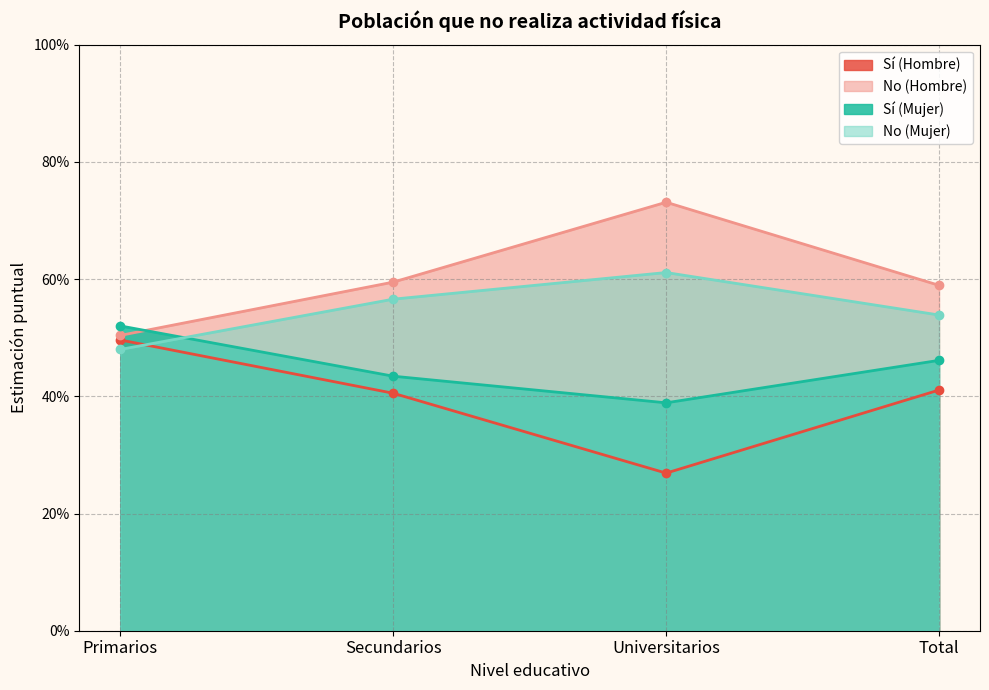

What is the difference between the maximum and minimum values in the Sí (Mujer) series?

0.1